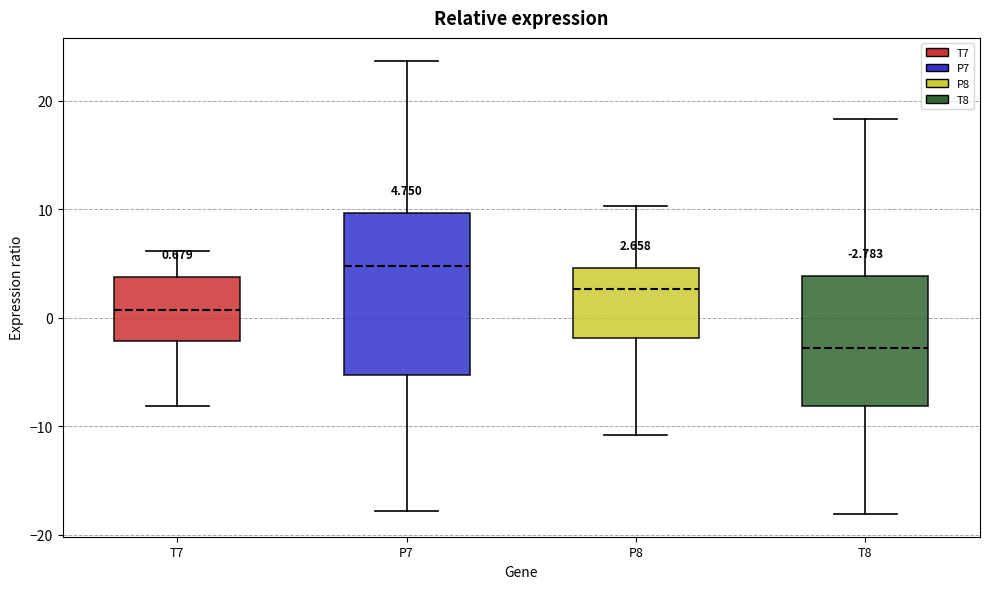

Comparing the boxes themselves (not the whiskers), which one is the tallest?

P7